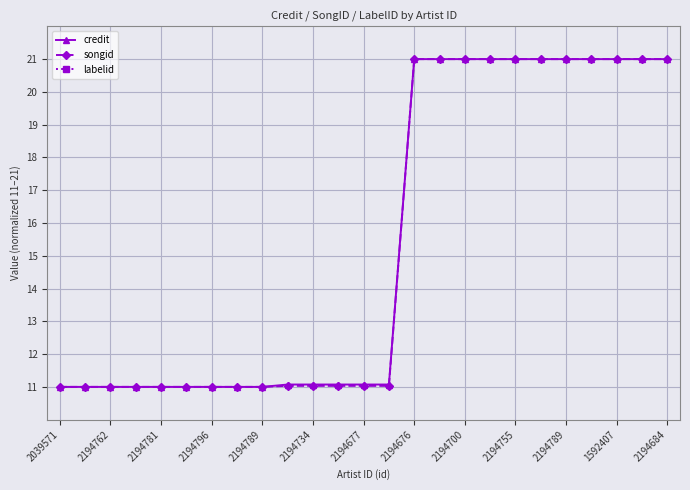

Does the chart display data point markers on the line(s)?

Yes